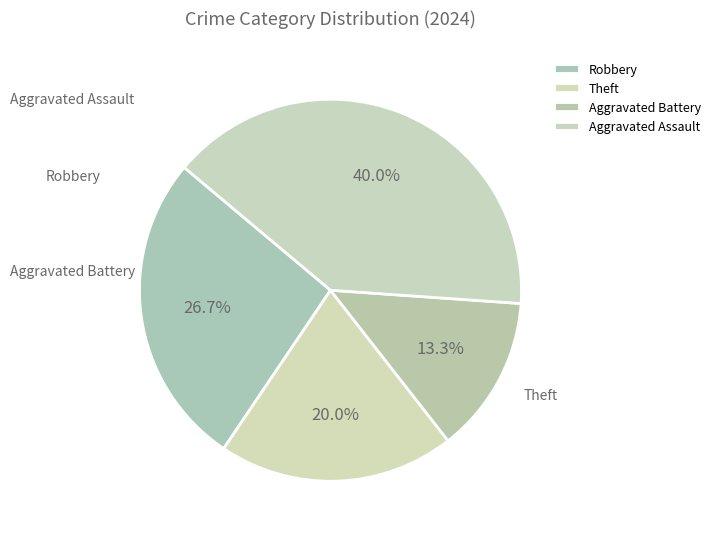

Is there any slice that represents more than half of the pie?

No